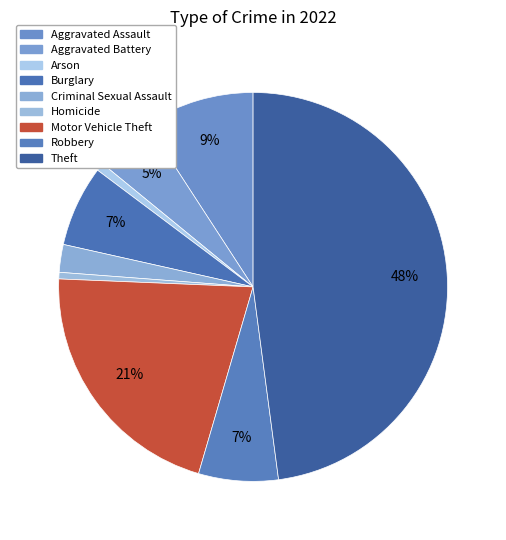

To the nearest percent, what is the difference between the largest and smallest slice percentages?

47%